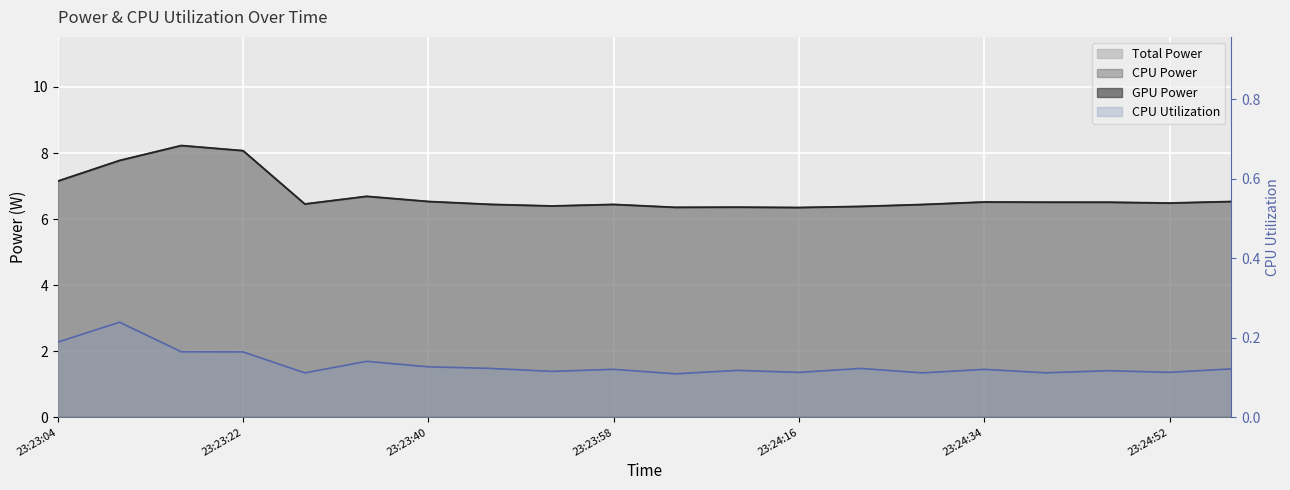

Is it true that Total Power equals 6.5 at 23:24:52?

True